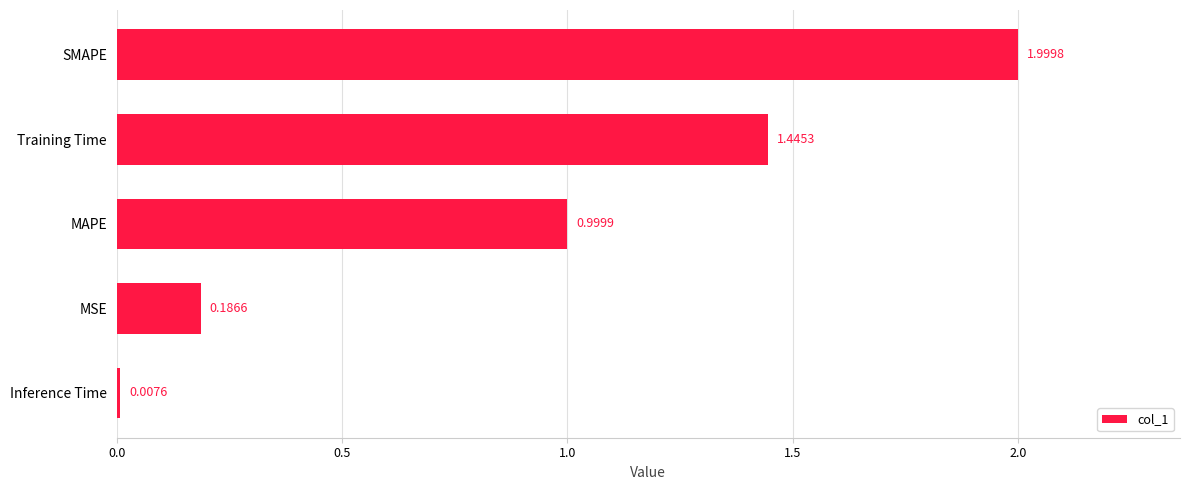

Rank the categories by value from lowest to highest.

Inference Time, MSE, MAPE, Training Time, SMAPE